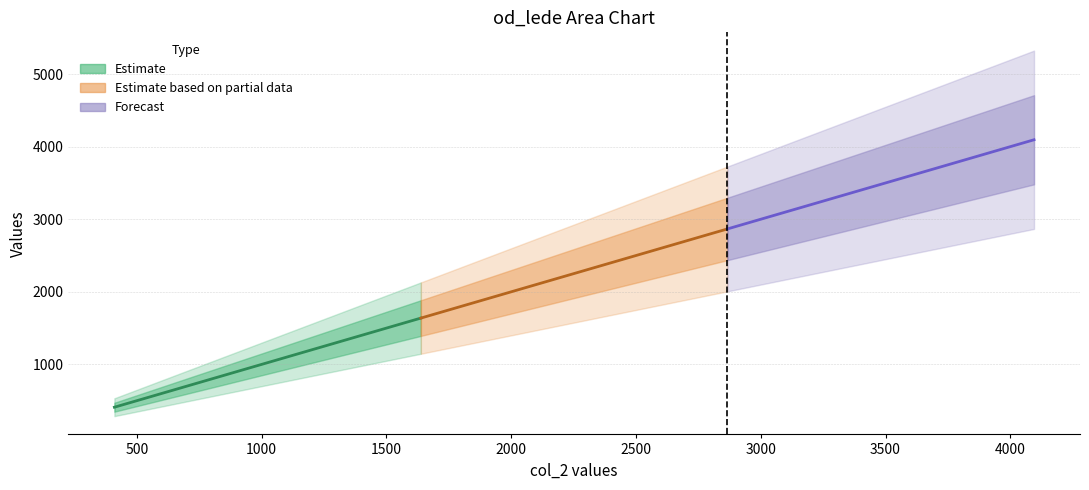

The value of Estimate at 0 is 266. True or false?

False